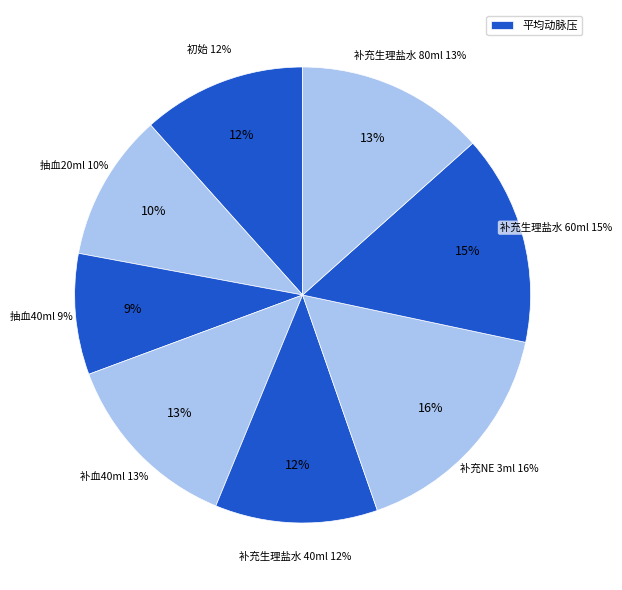

What percentage is the 补充生理盐水 60ml slice, to the nearest percent?

15%